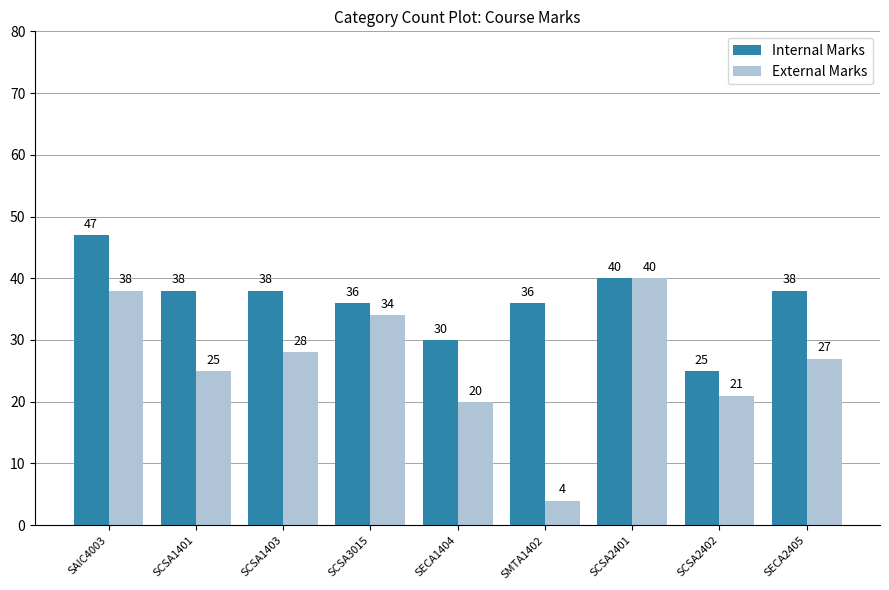

What is the label of the 9th bar from the left?

SECA2405